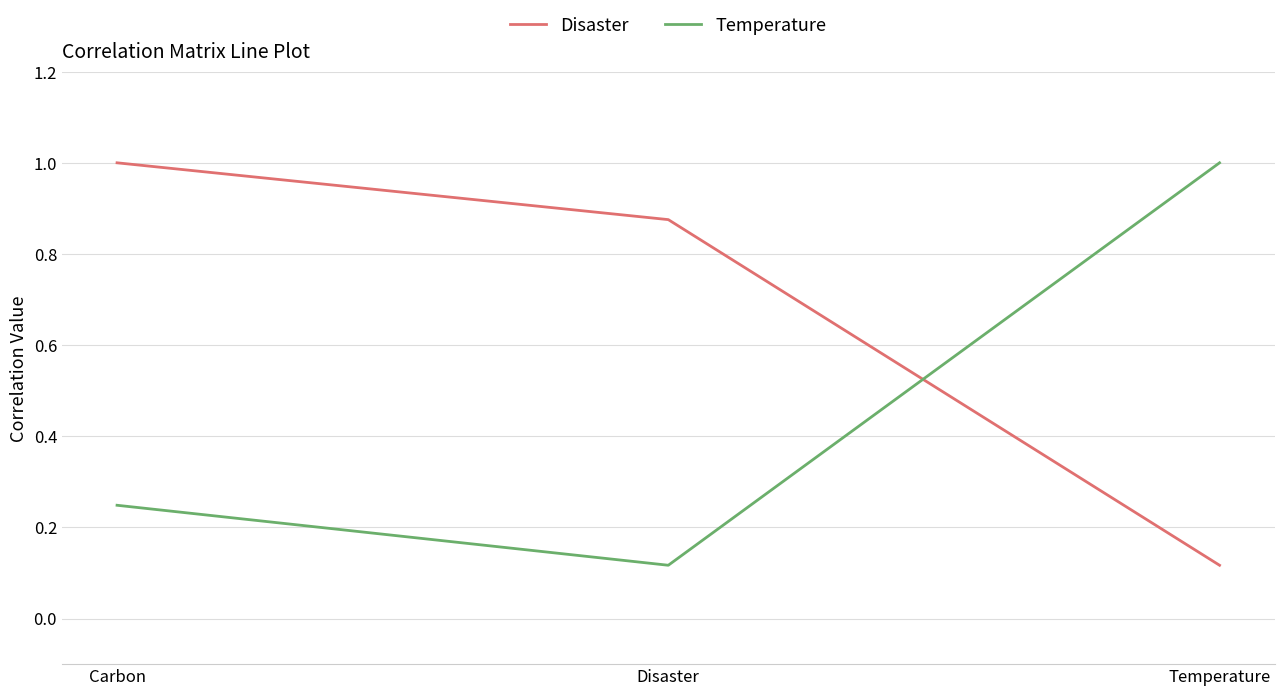

Rank the series by their average value, from highest to lowest.

Disaster, Temperature